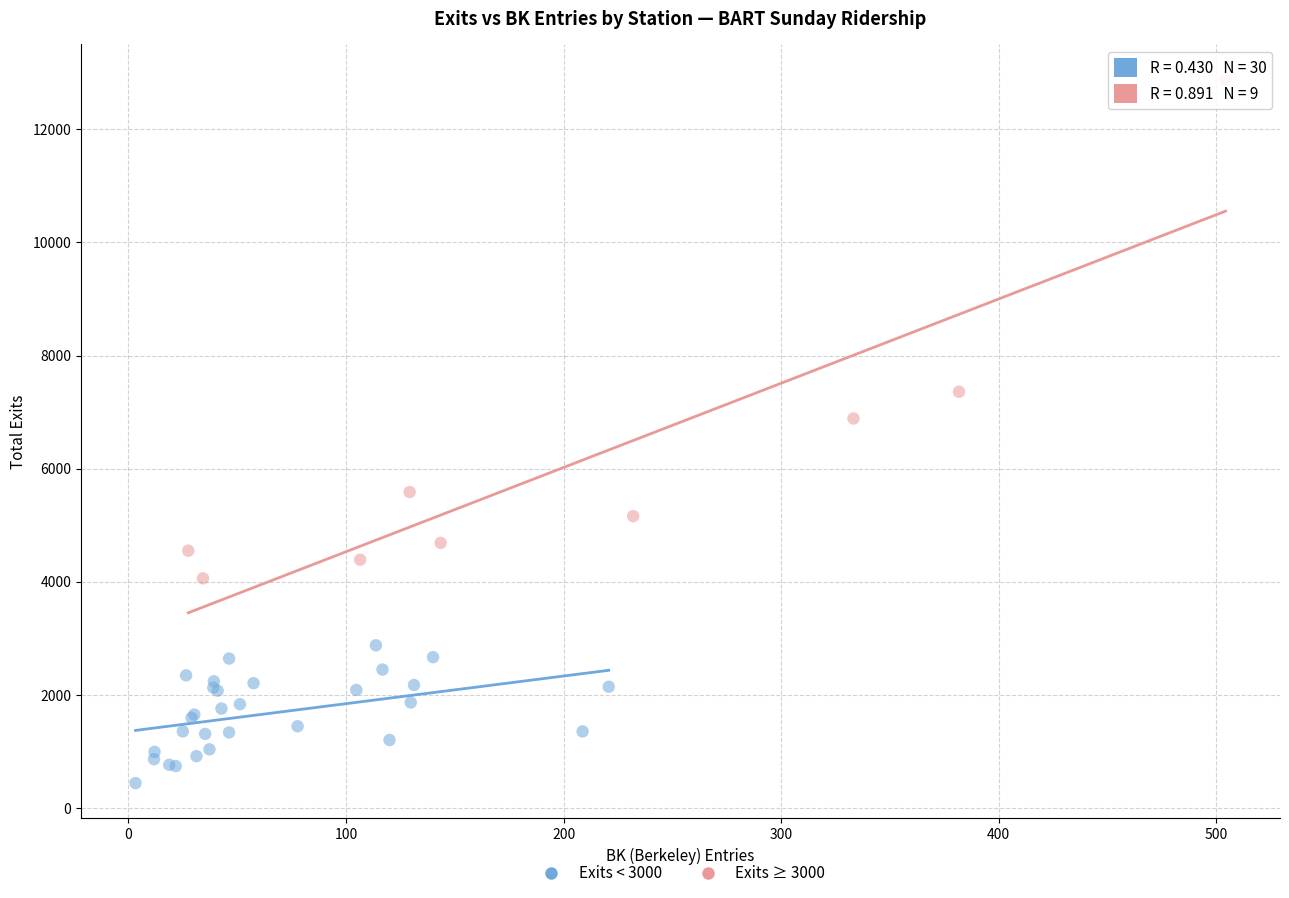

Which series has the widest spread of Y values?

Exits ≥ 3000